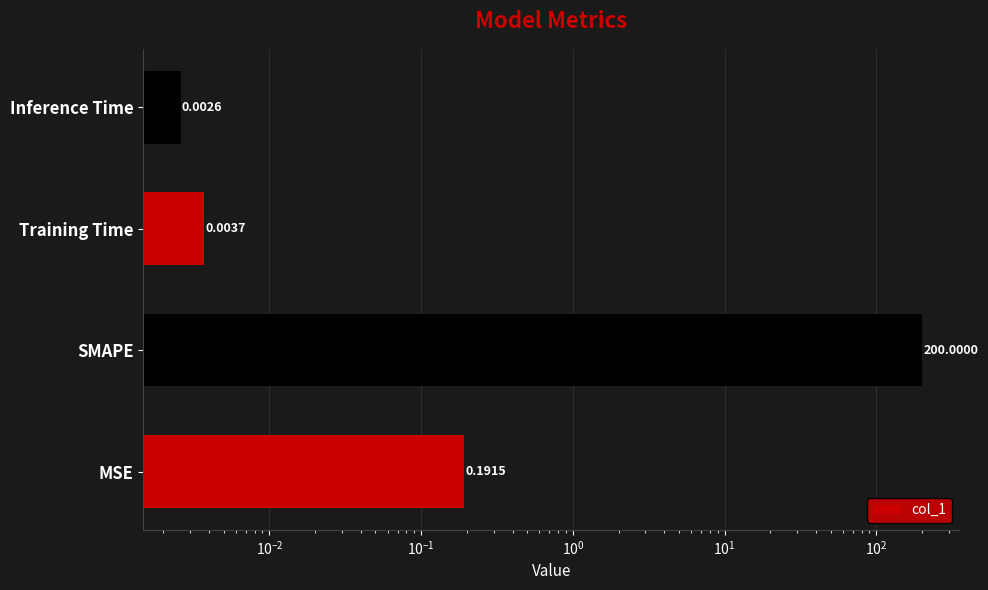

What is the value of the 2nd bar from the left?

200.0